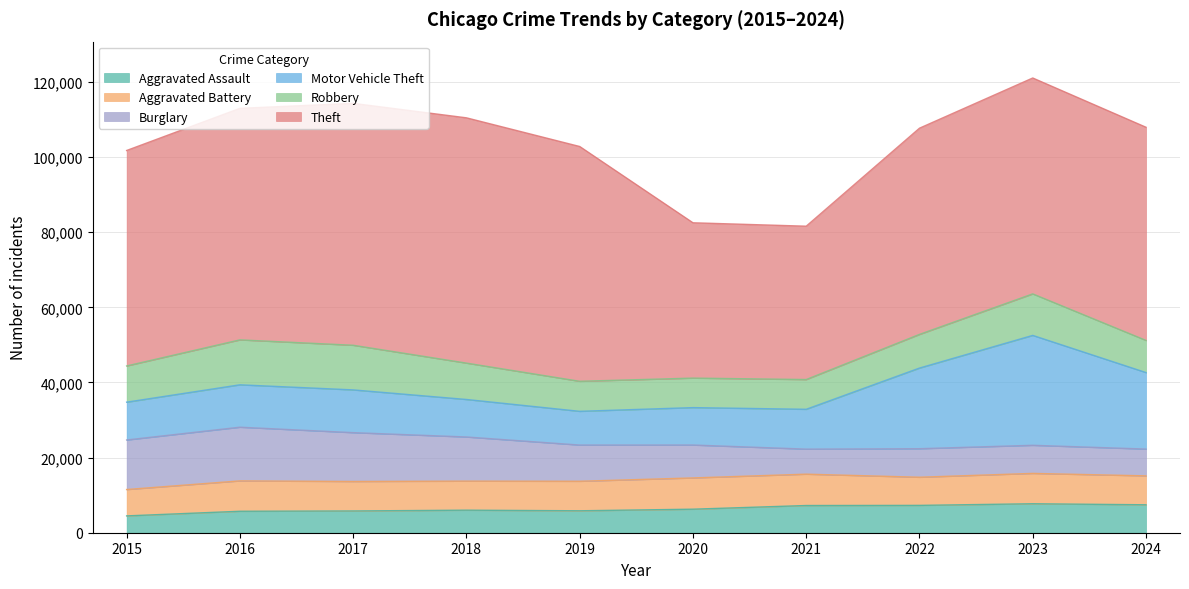

Which series has the largest total across all categories?

Theft